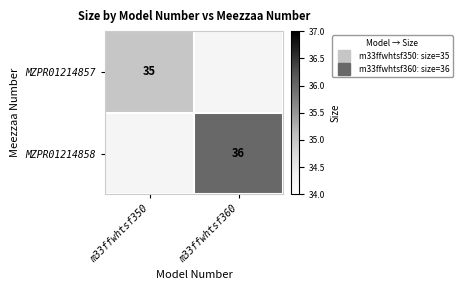

Which series has the largest range (max minus min)?

MZPR01214858